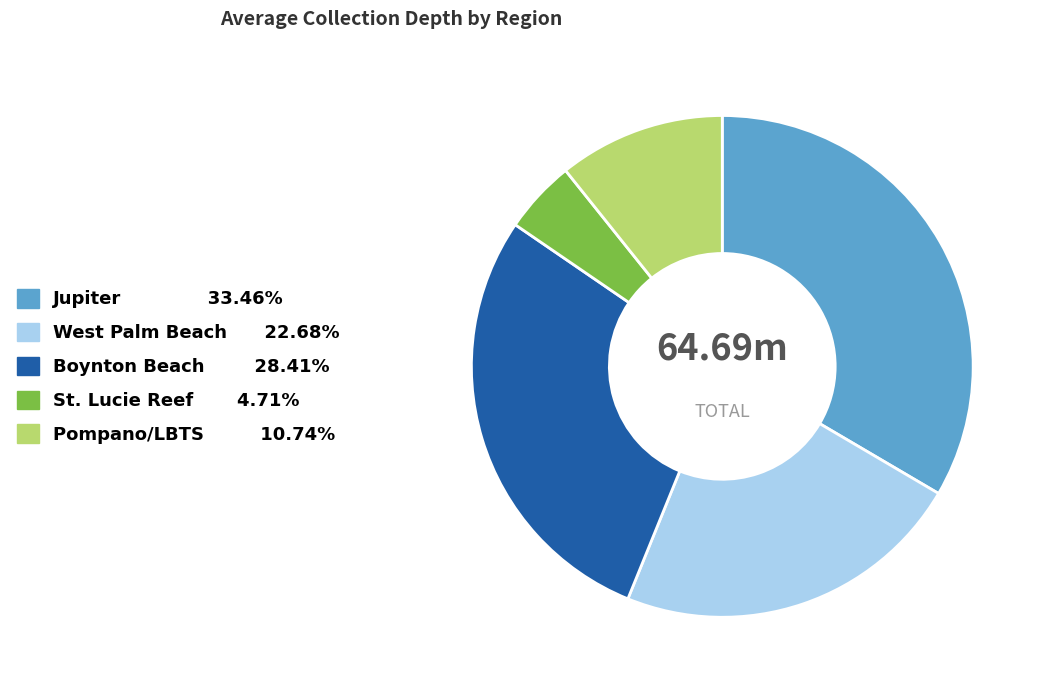

What is the smallest slice in the pie chart?

St. Lucie Reef